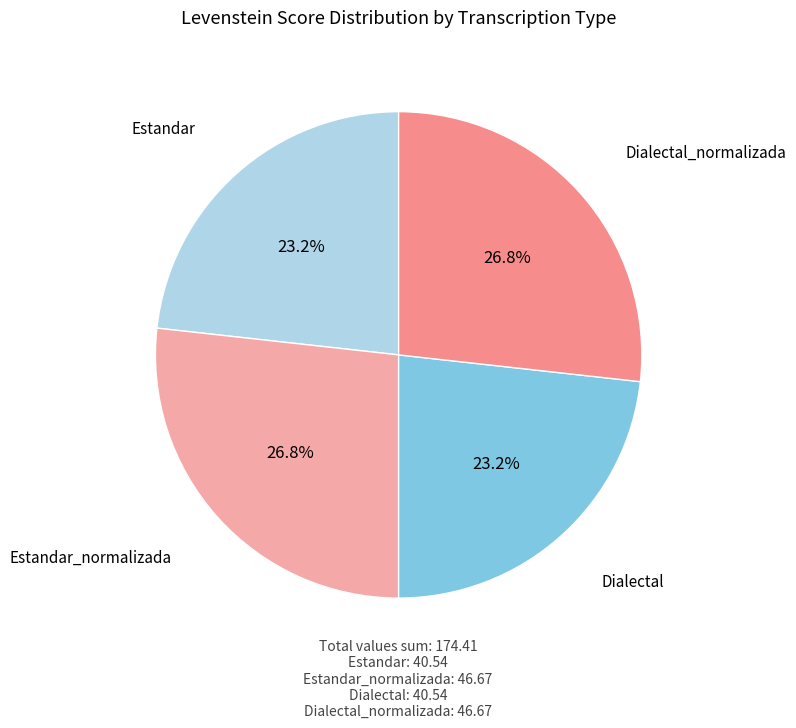

Is there a majority slice in this chart?

No